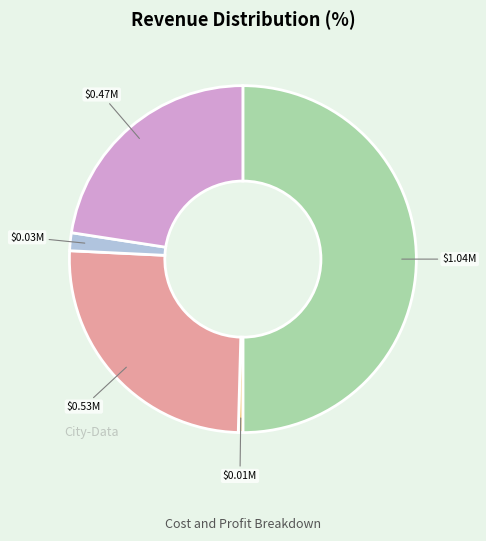

Count the number of slices in the pie.

5